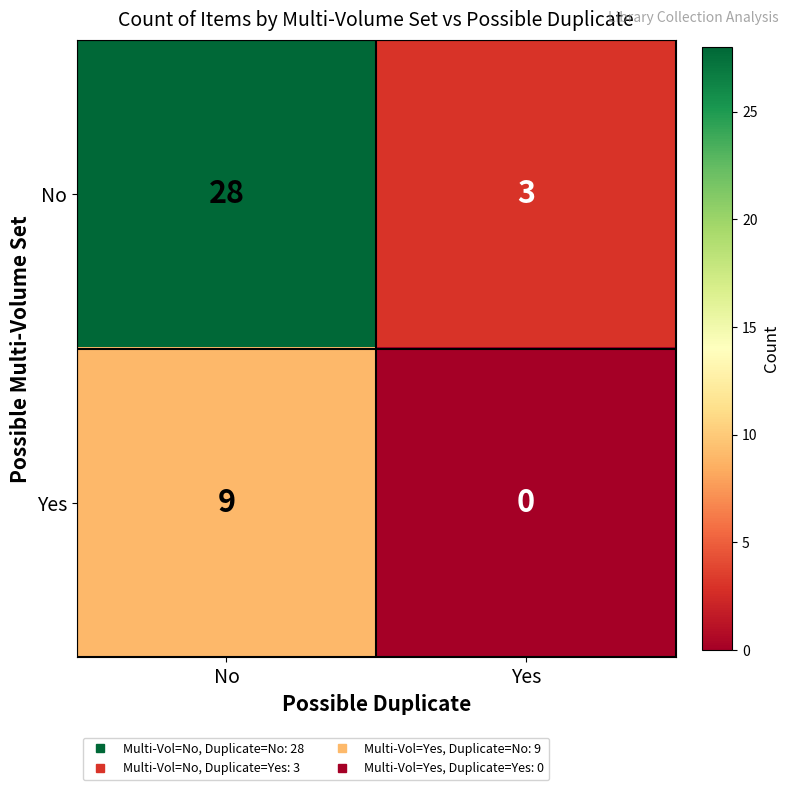

Reading left to right, extract all data points from this chart.

No: 28	3
Yes: 9	0